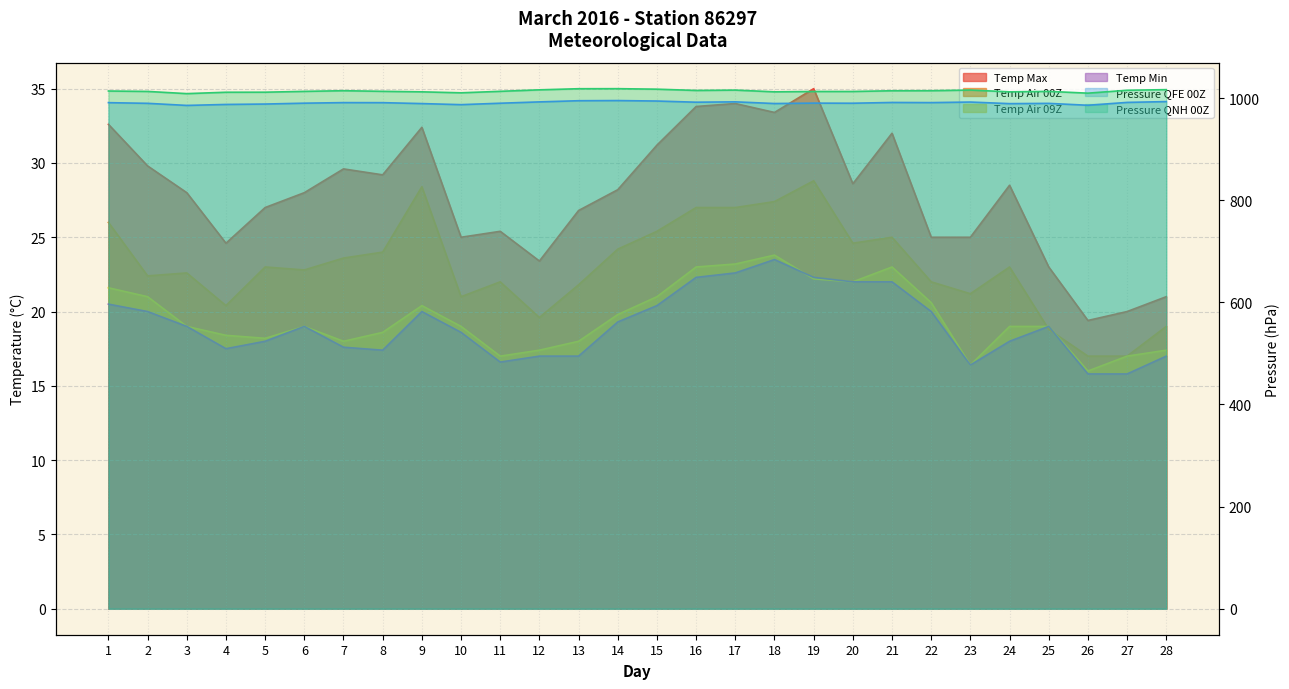

In Pressure QNH 00Z (col_5), how many points are higher than both neighbors (excluding endpoints)?

5